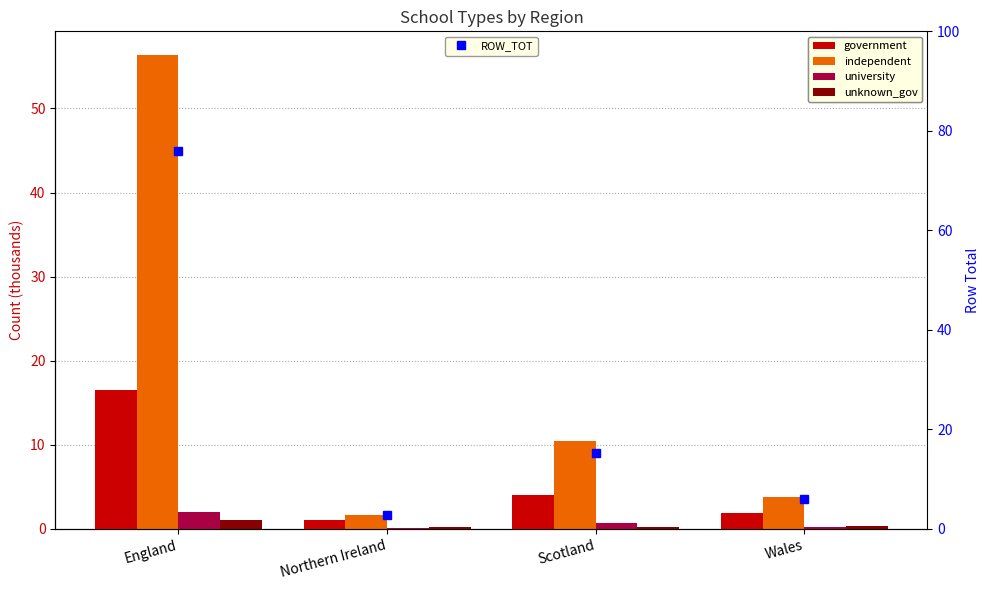

Reading right to left, extract all data points from this chart.

government: 1.8	4.1	1.0	16.5
independent: 3.8	10.4	1.6	56.4
university: 0.1	0.7	0.0	2.0
unknown_gov: 0.3	0.1	0.2	1.1
ROW_TOT: 6.0	15.2	2.8	75.9